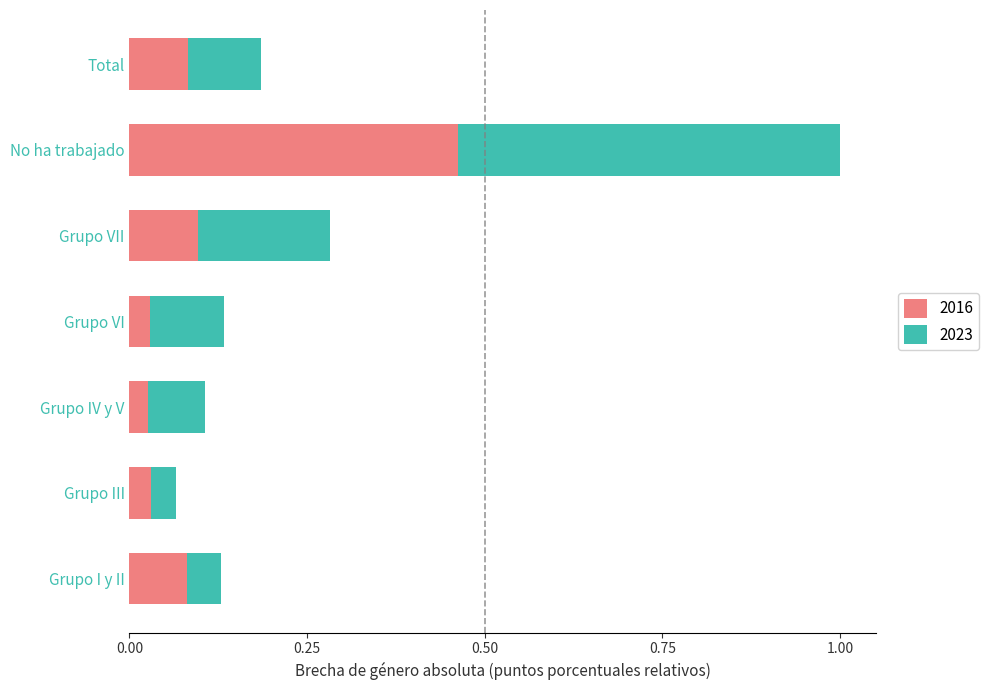

At which category is the sum across all series the highest?

No ha trabajado